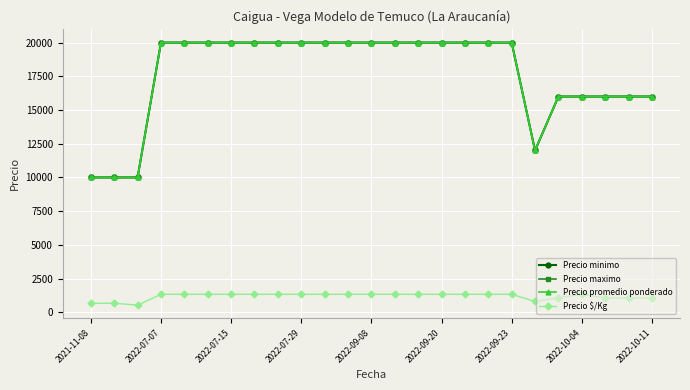

Does the chart have visible grid lines?

Yes